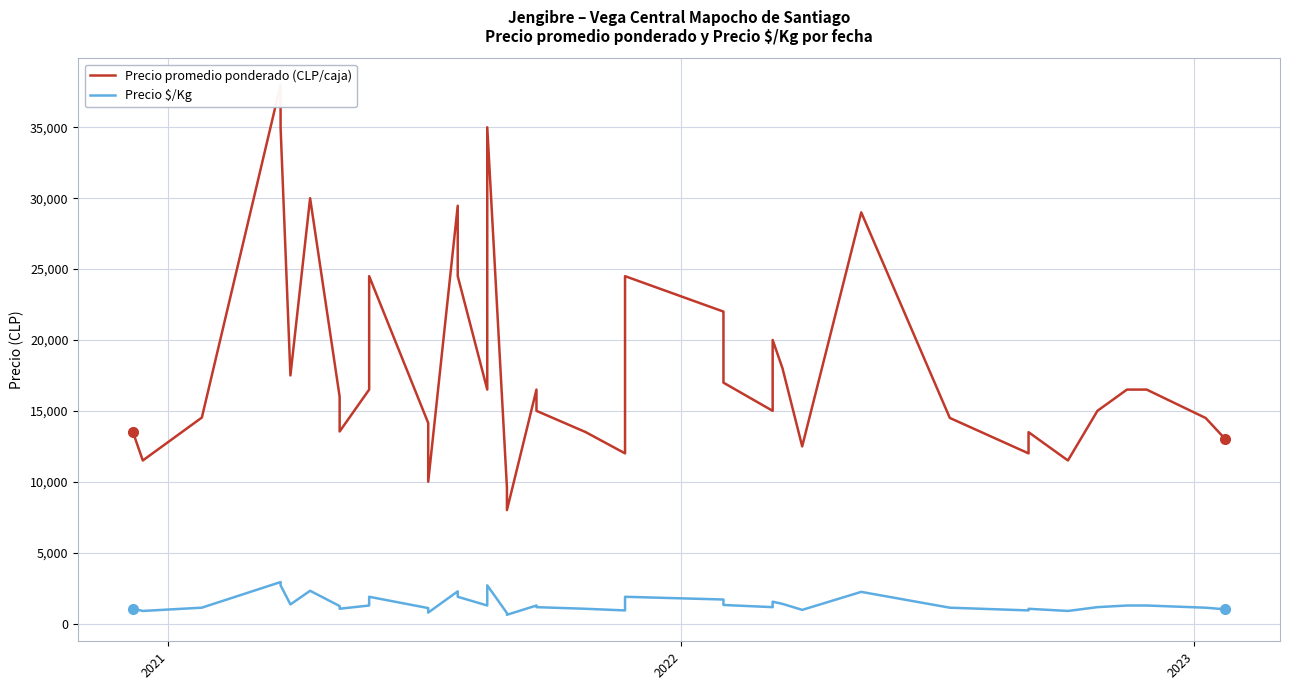

How many interior local peaks does the Precio $/Kg series have?

10